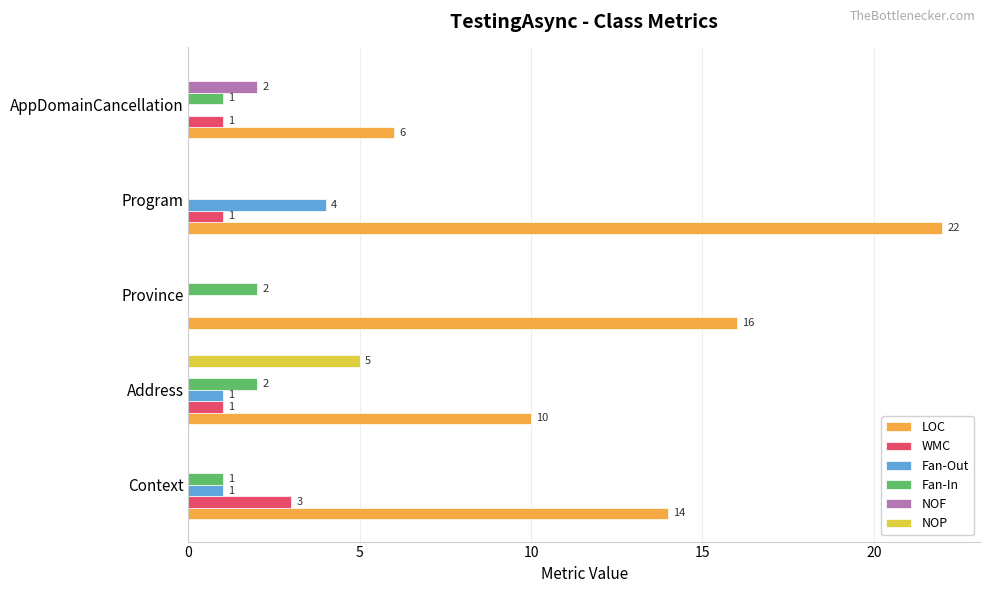

Is it true that NOP equals 5 at Address?

True